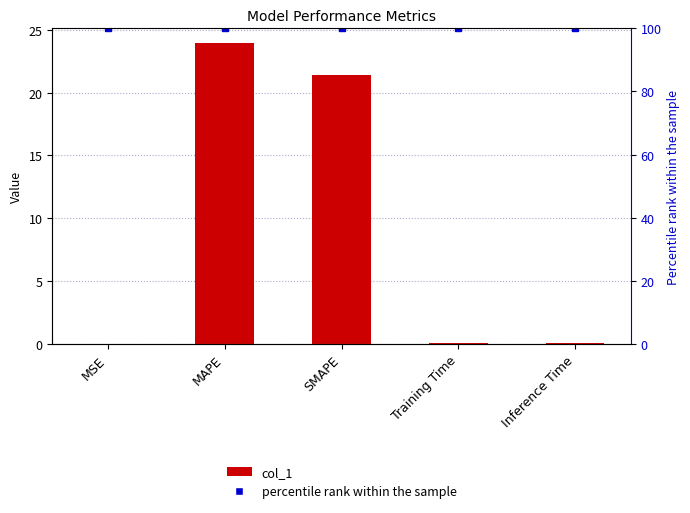

How many series are shown in this chart?

2